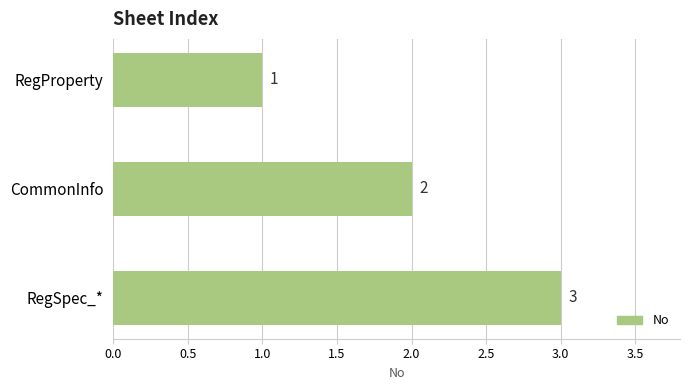

What is the value of the 1st bar from the top?

1